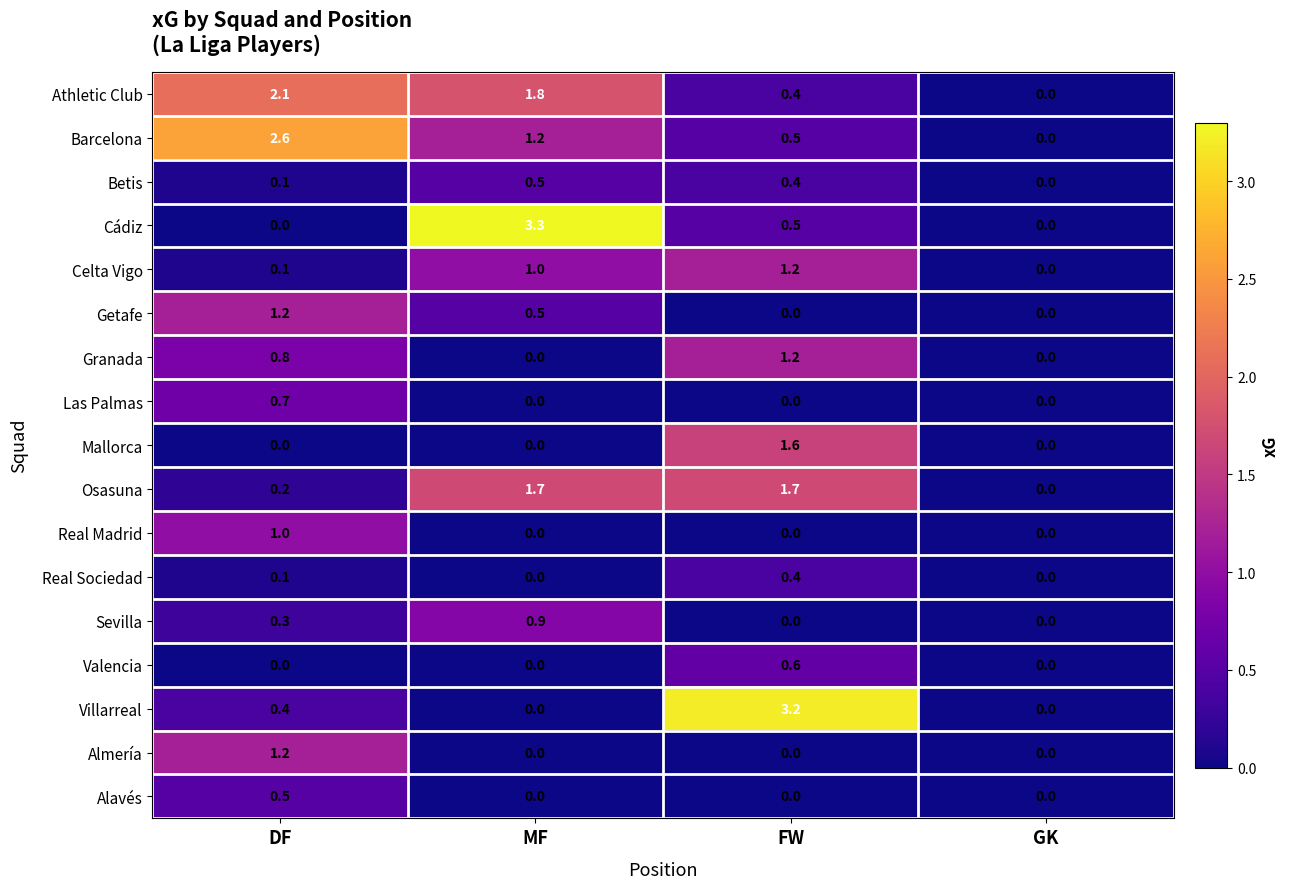

Which label corresponds to the largest value in the chart?

MF